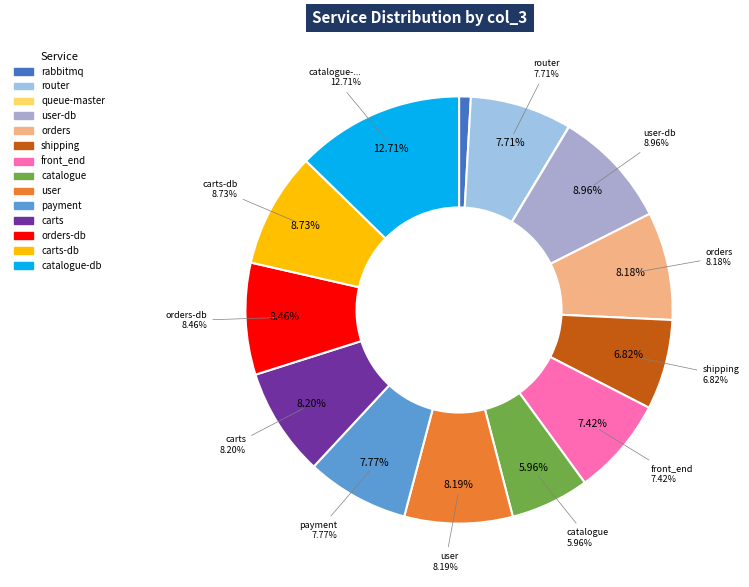

Is shipping the majority of the pie?

No